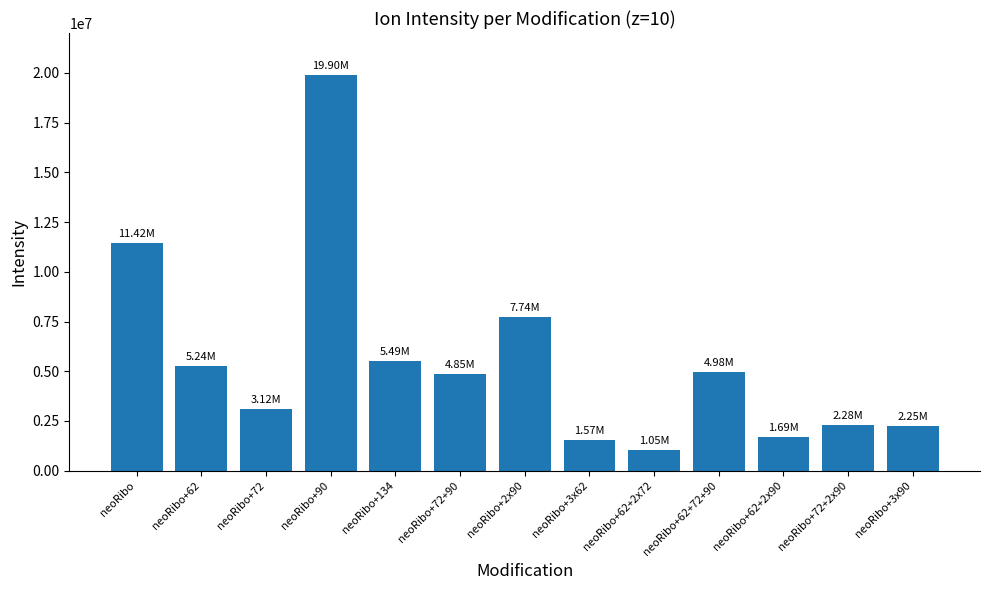

What is the label of the 5th bar from the right?

neoRibo+62+2x72